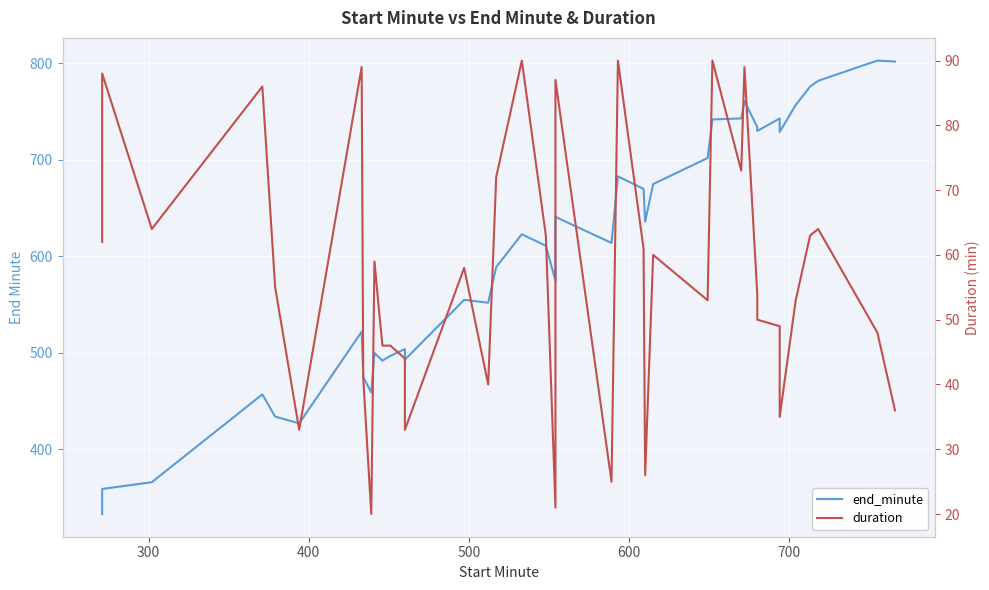

The value of duration at 39 is 52. True or false?

False